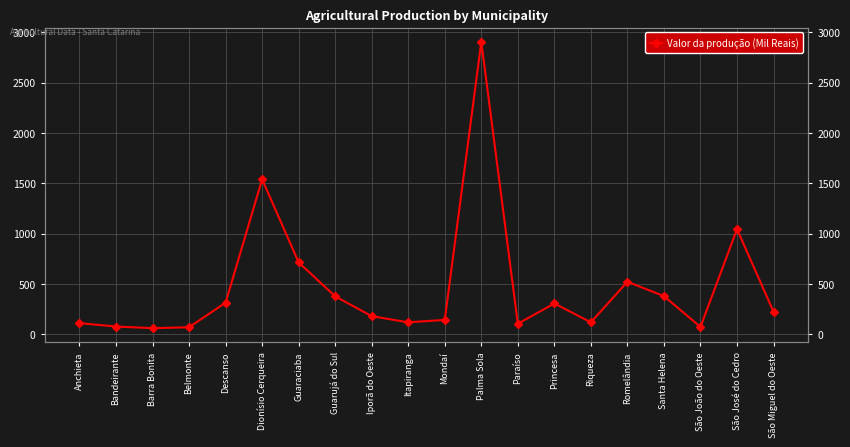

Where is the first local maximum?

Dionísio Cerqueira